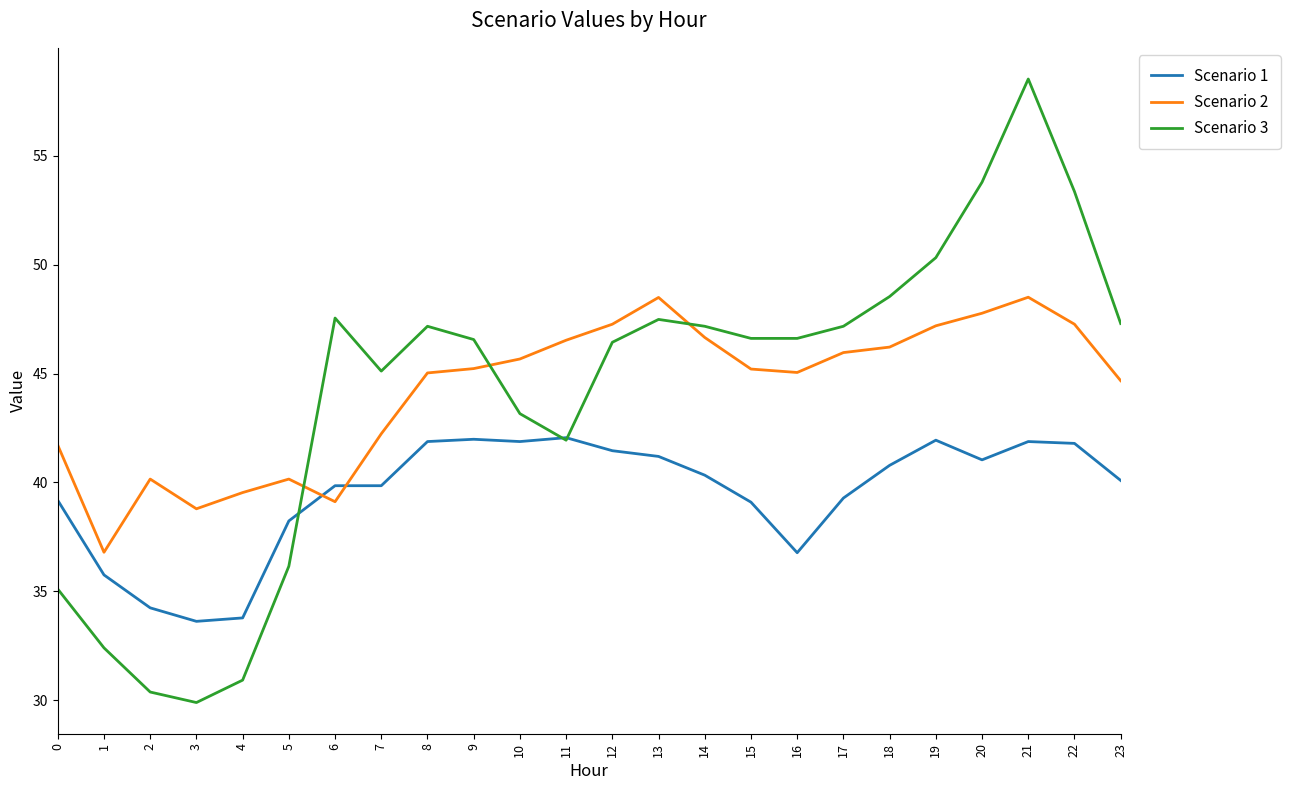

What value does the Scenario 2 series have at 12?

47.3